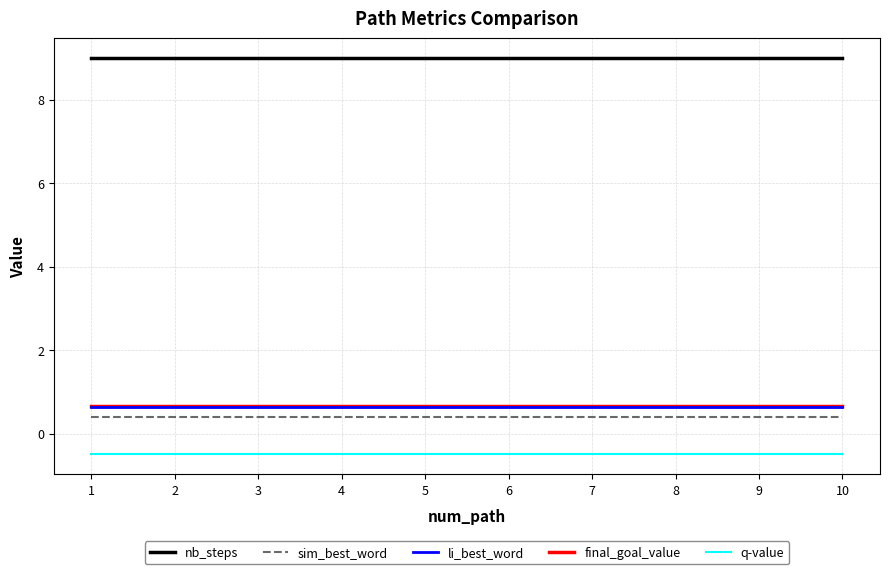

What is the difference between the highest and lowest values at 1?

9.5